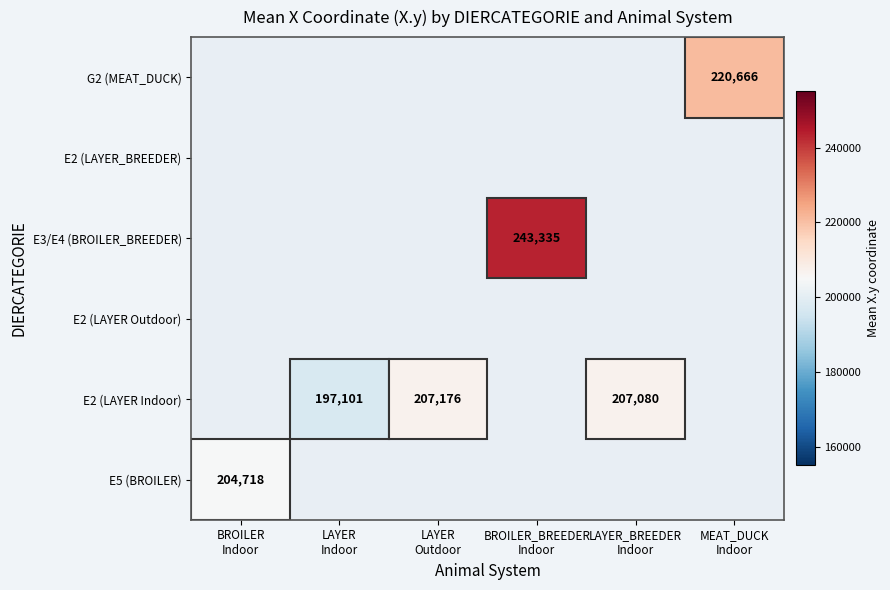

At which category does the chart reach its peak across all series?

BROILER_BREEDER
Indoor